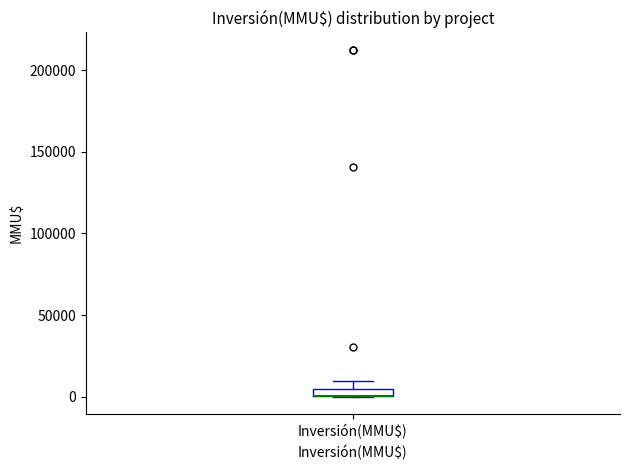

Where is the upper edge of the box for Inversión(MMU$) on the y-axis? The values are not printed on the chart, so give them approximately, as read against the axis.

5000